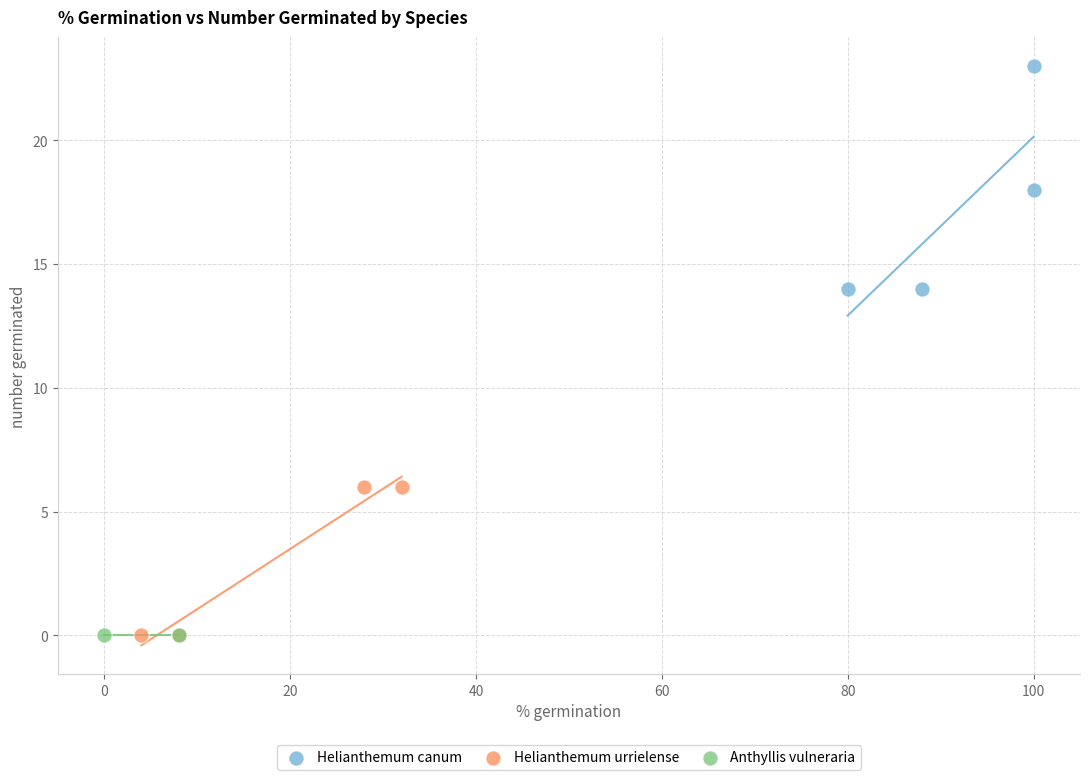

What are all the series names shown in the legend?

Helianthemum canum, Helianthemum urrielense, Anthyllis vulneraria